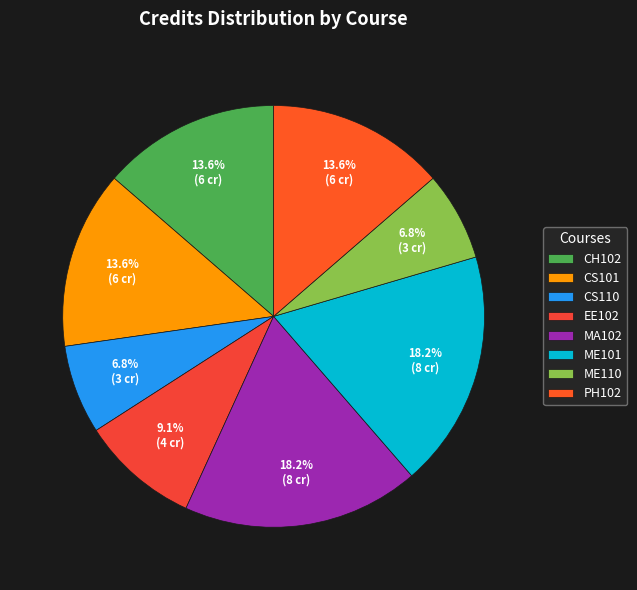

Count the number of slices in the pie.

8